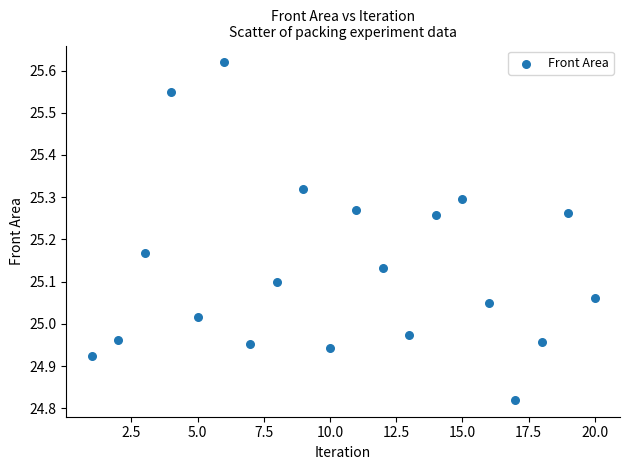

What is the range of X values (max minus min)?

19.0